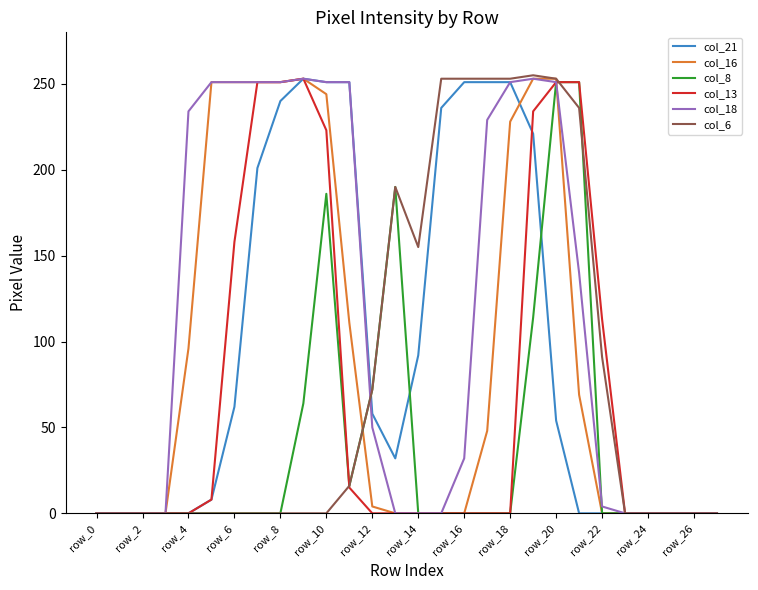

What is the maximum value shown in the chart?

255